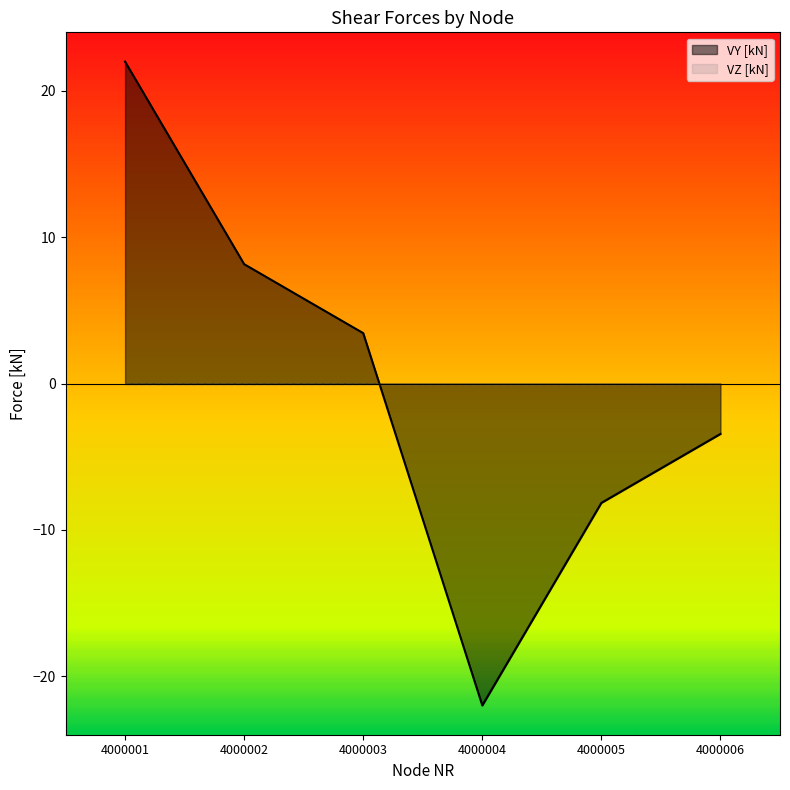

List the labels in order of value, smallest first.

4000004, 4000005, 4000006, 4000003, 4000002, 4000001